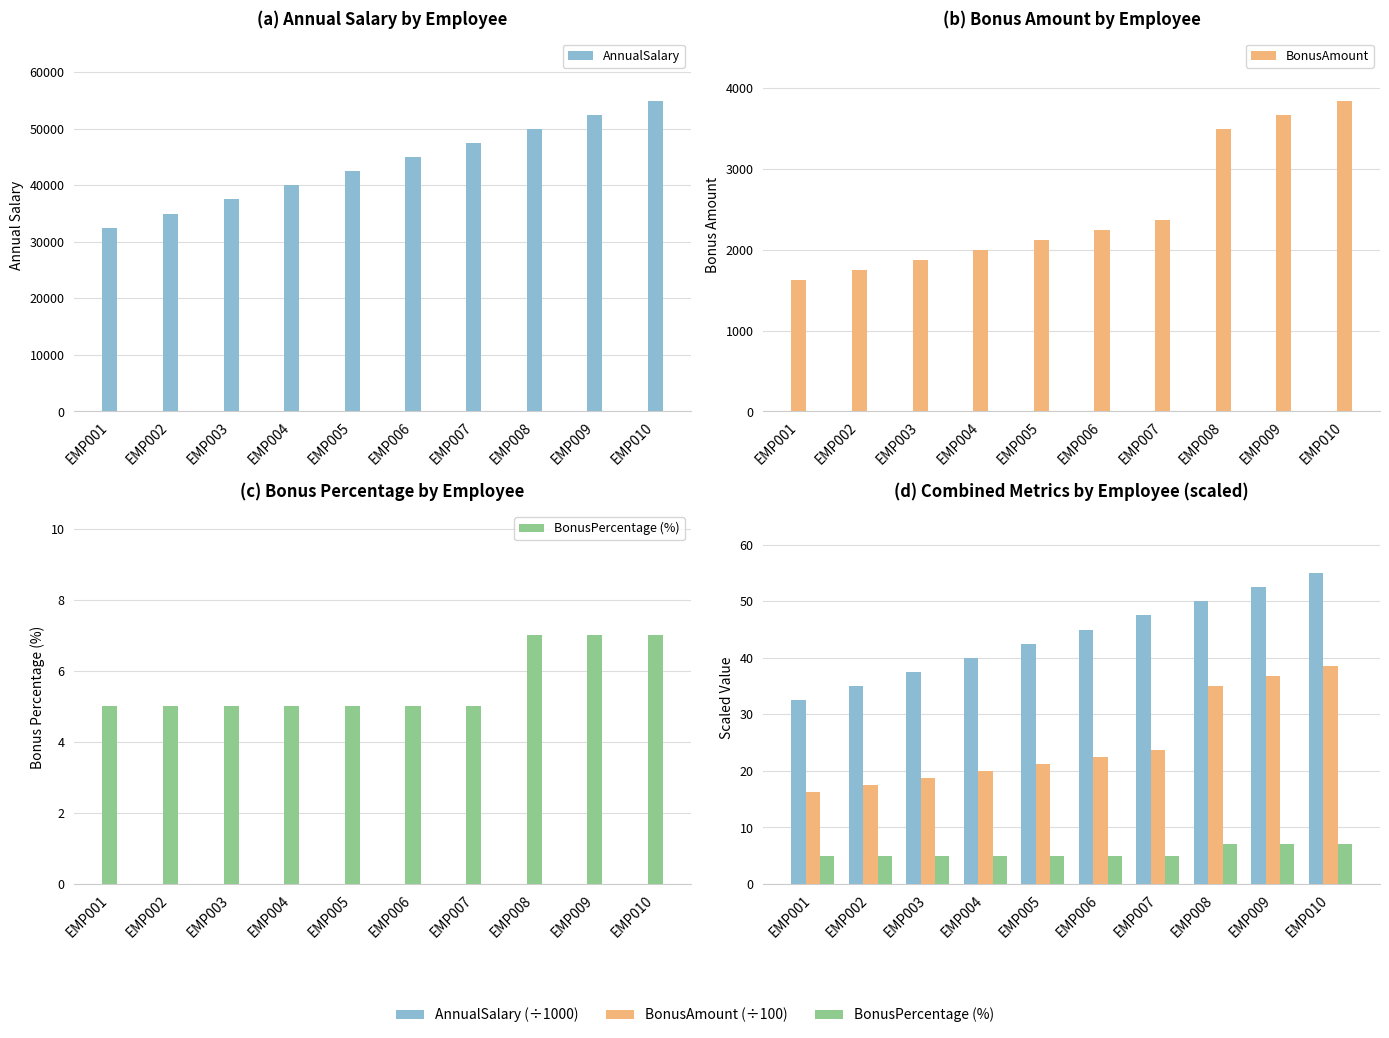

At how many categories does at least one series exceed 25879?

10